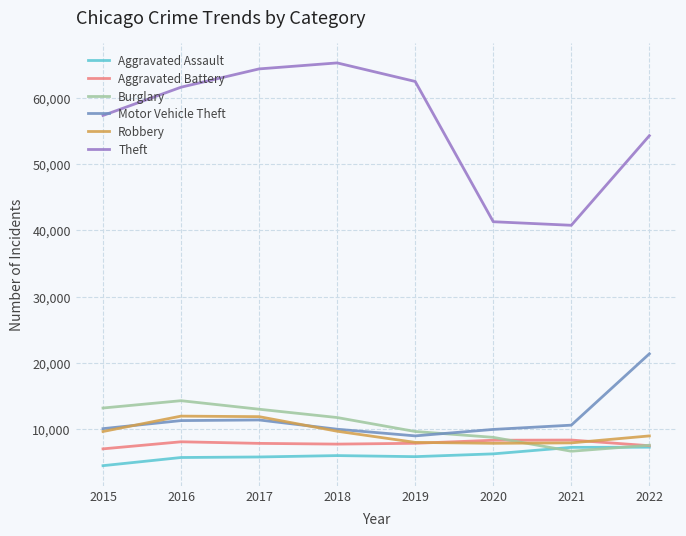

Is it true that Motor Vehicle Theft equals 13053 at 2018?

False